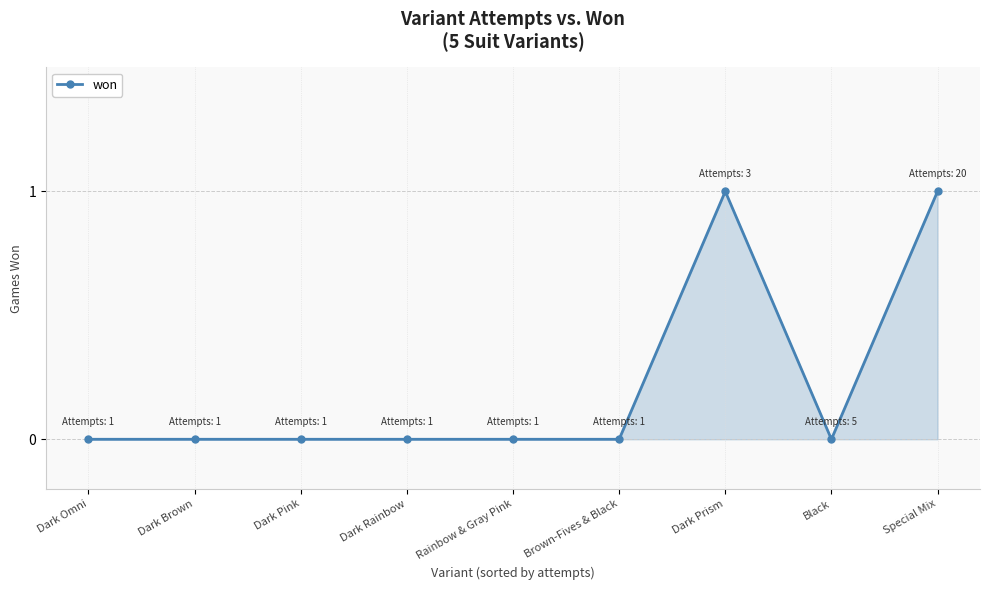

What is the label of the 2nd point from the right?

Black